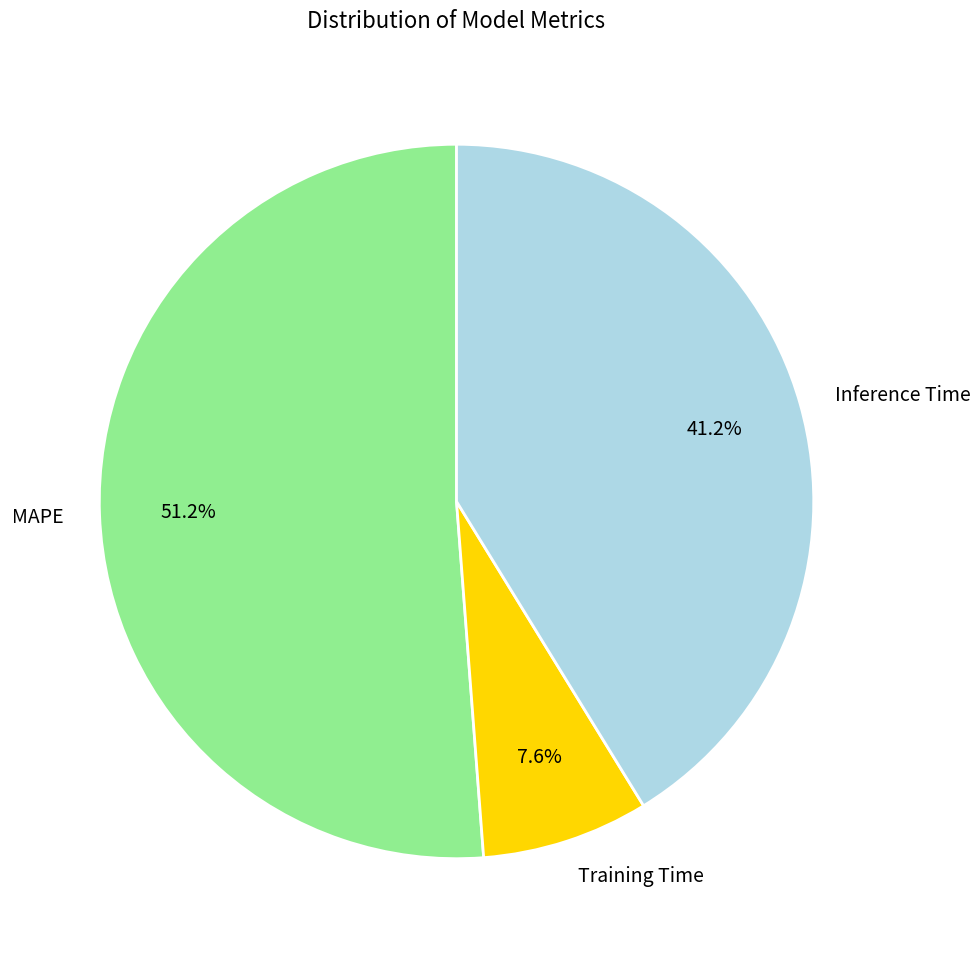

Which has a higher value, Training Time or Inference Time?

Inference Time